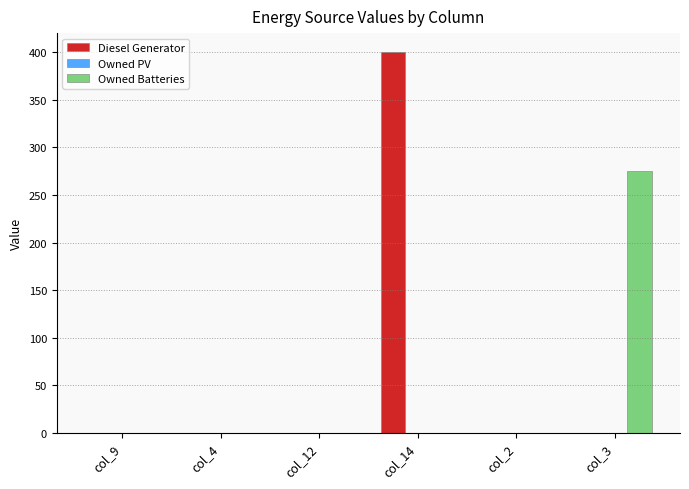

The Diesel Generator series shows 0 at col_12. True or false?

True